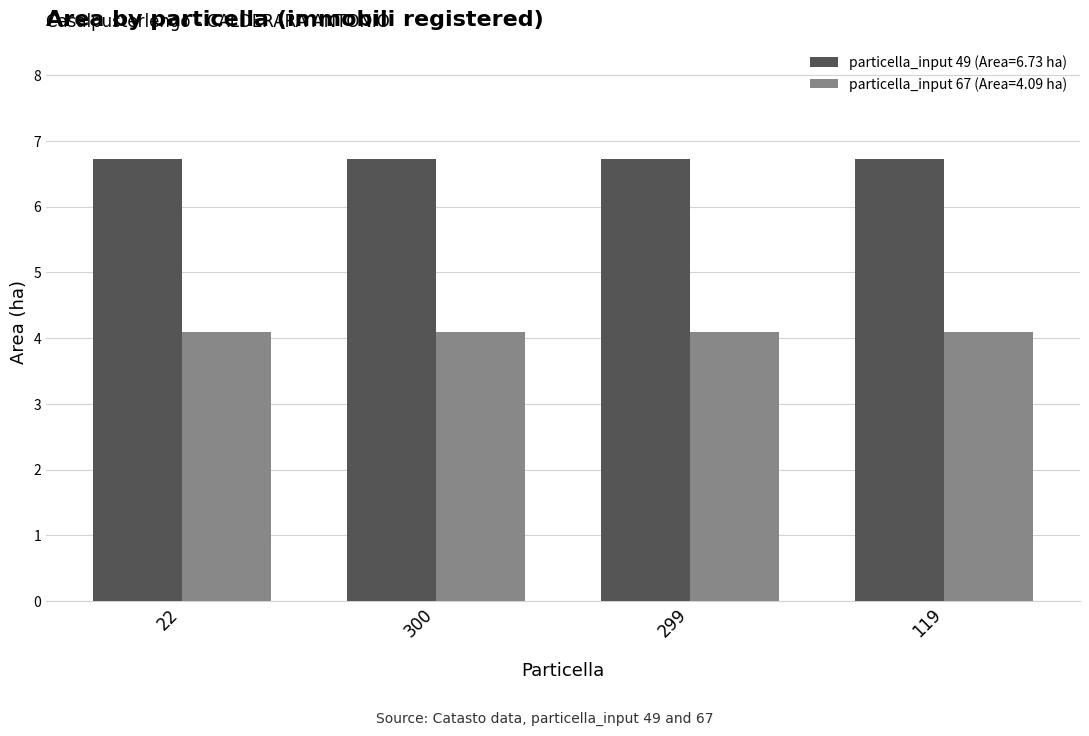

What is the average value of the particella_input 67 (Area=4.09 ha) series?

4.1